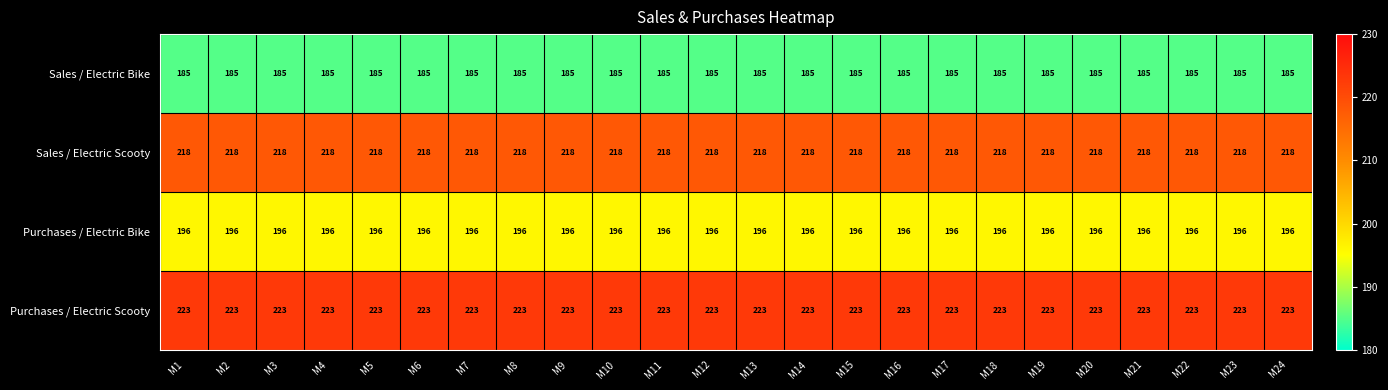

What is the average value of the Sales / Electric Bike series?

185